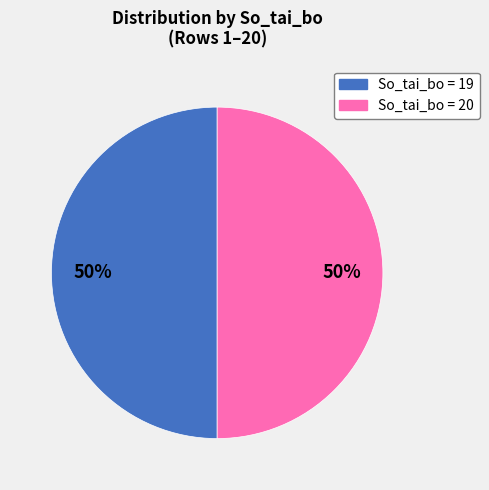

How many slices are in this pie chart?

2